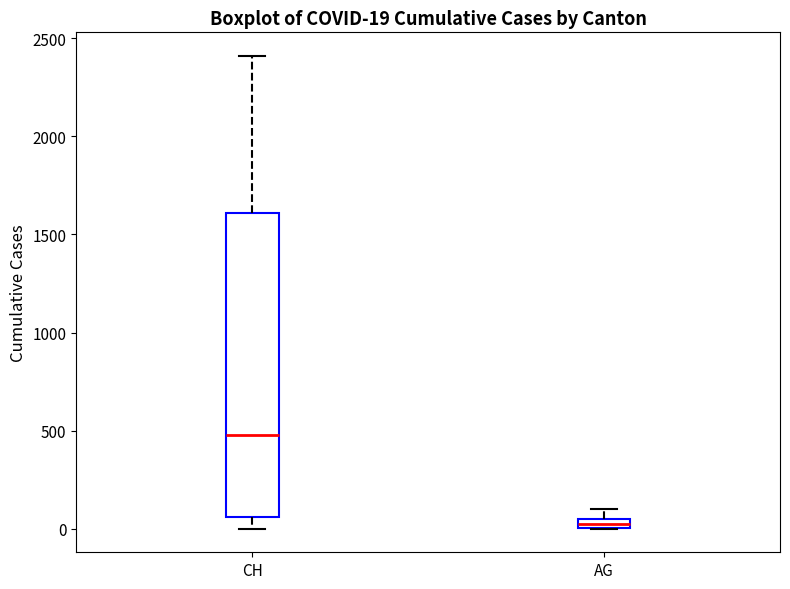

Comparing the boxes themselves (not the whiskers), which one is the tallest?

CH